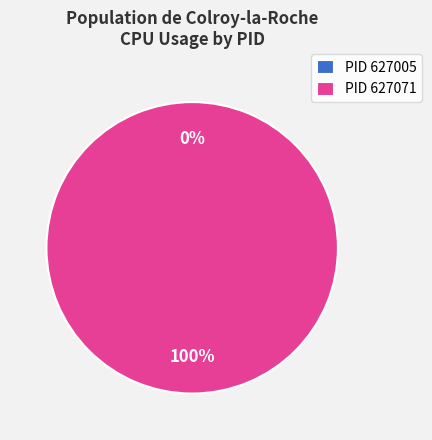

What is the largest slice in the pie chart?

627071